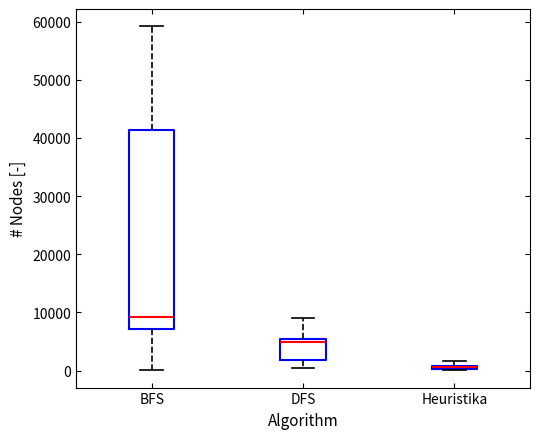

Where does the lower whisker of the box for BFS end on the y-axis? The values are not printed on the chart, so give them approximately, as read against the axis.

0